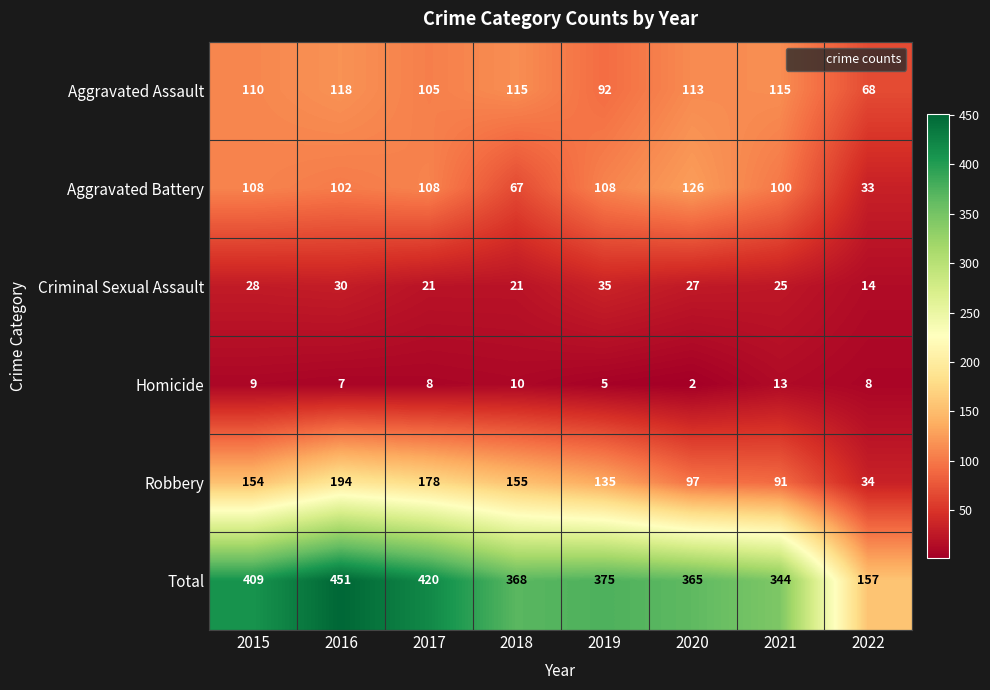

At which category is the sum across all series the highest?

2016